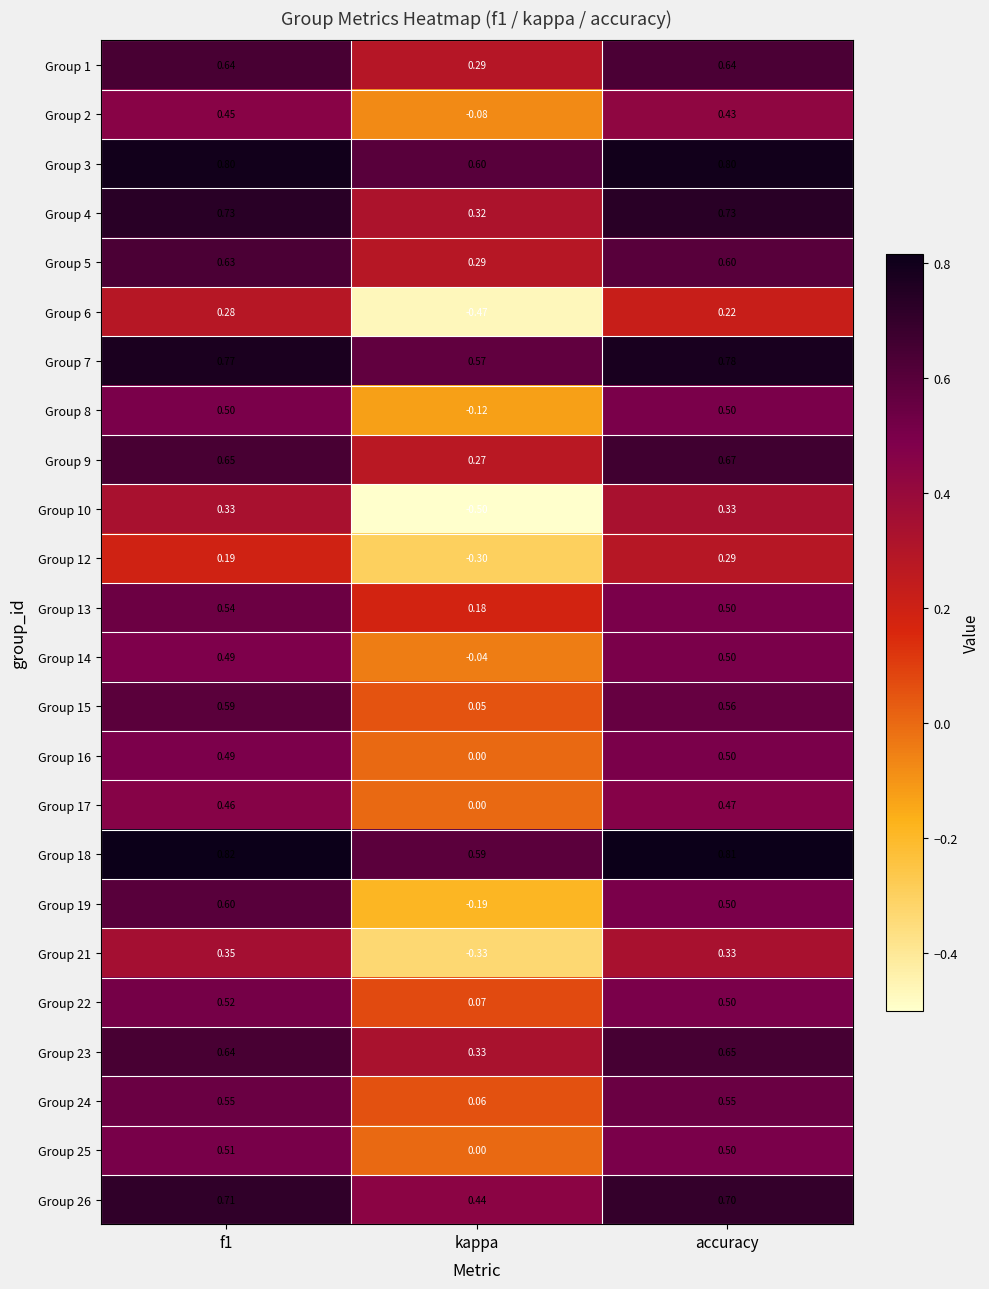

At which category does the chart reach its minimum across all series?

kappa